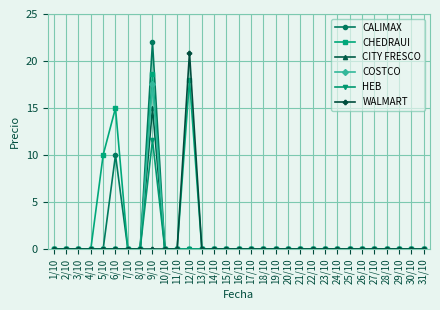

True or false: CALIMAX has more than 1 points higher than both neighbors.

True